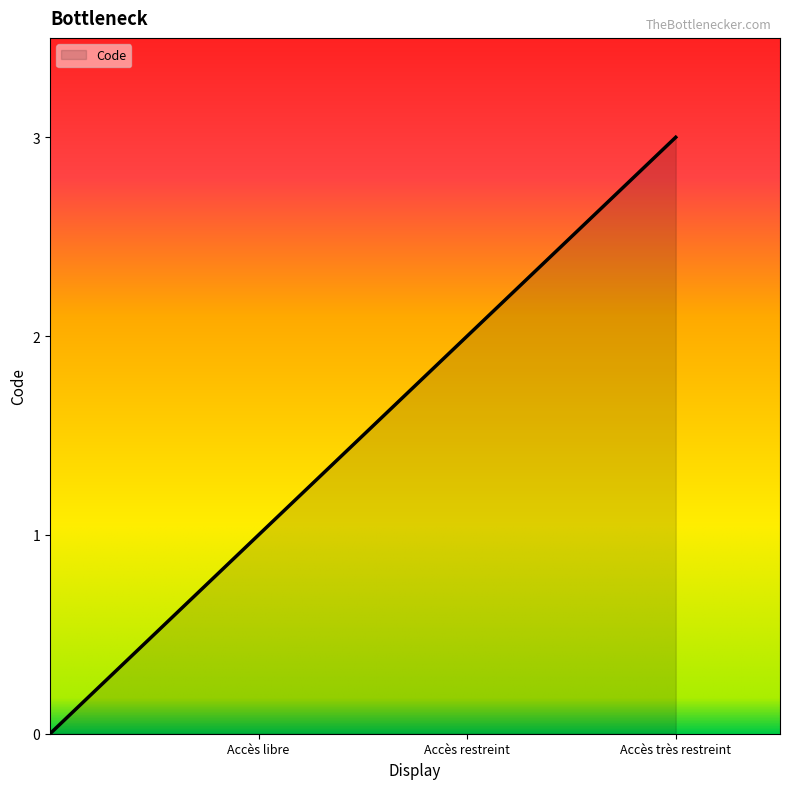

True or false: there are more than 1 points higher than both neighbors.

False